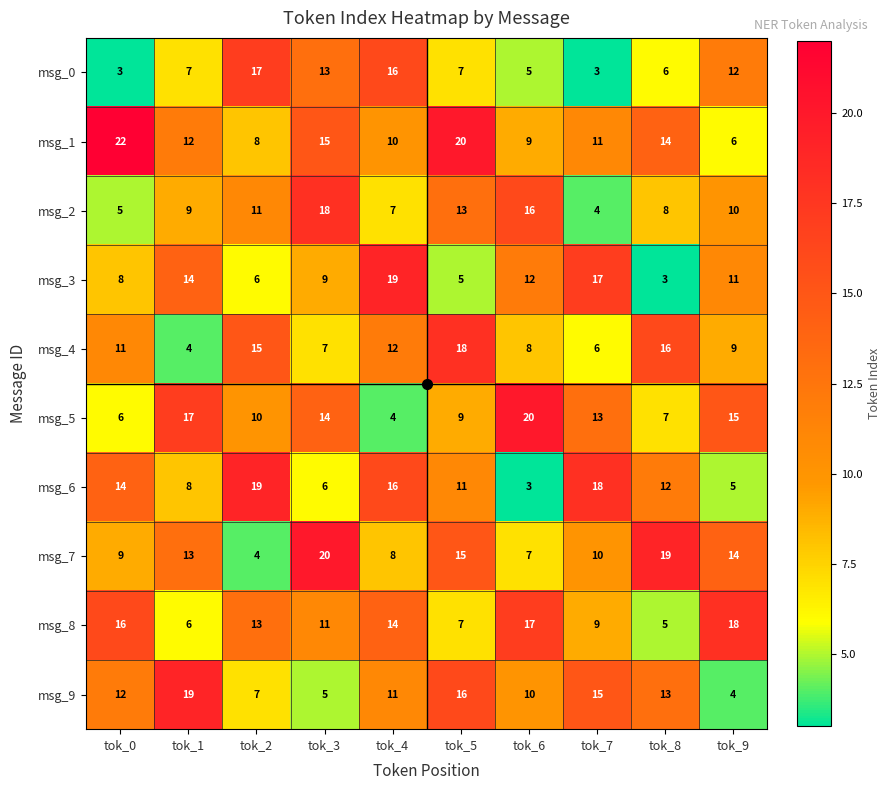

Which category has the highest value across all series?

tok_0